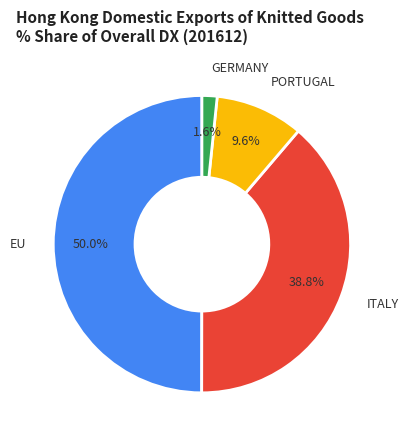

True or false: PORTUGAL accounts for 10% of the total.

True